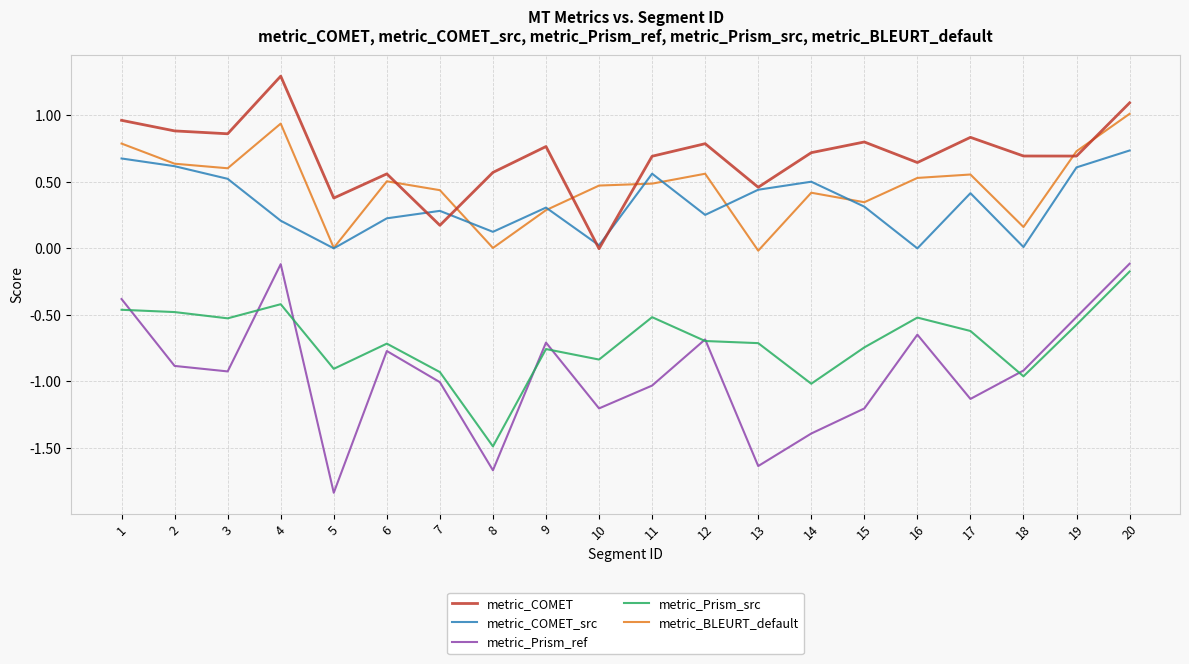

How many lines are shown in the chart?

5